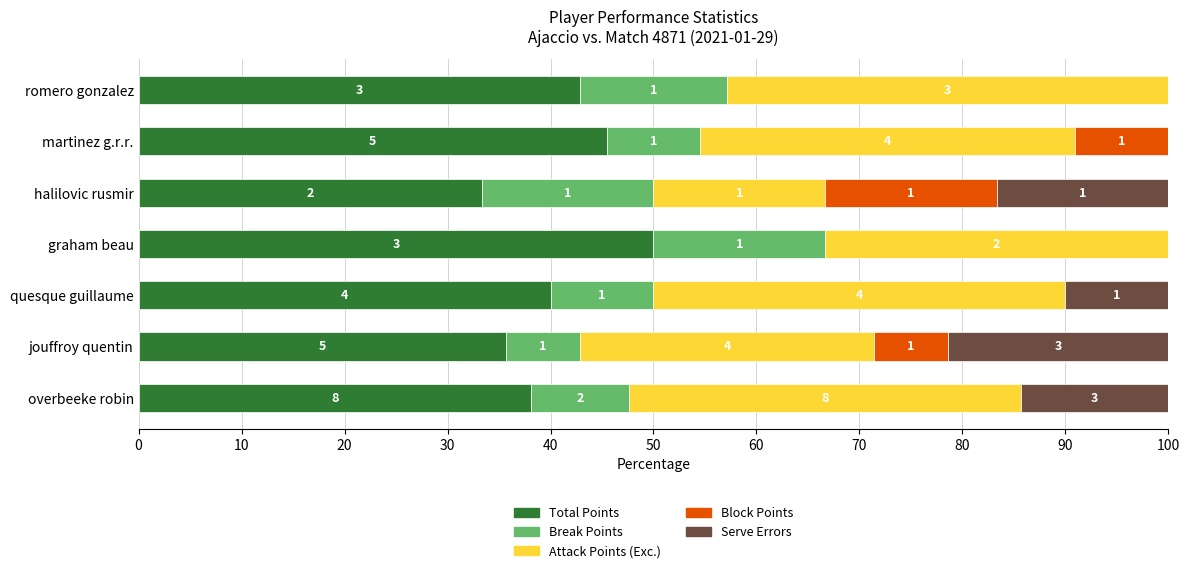

Which series has the largest total across all categories?

Total Points